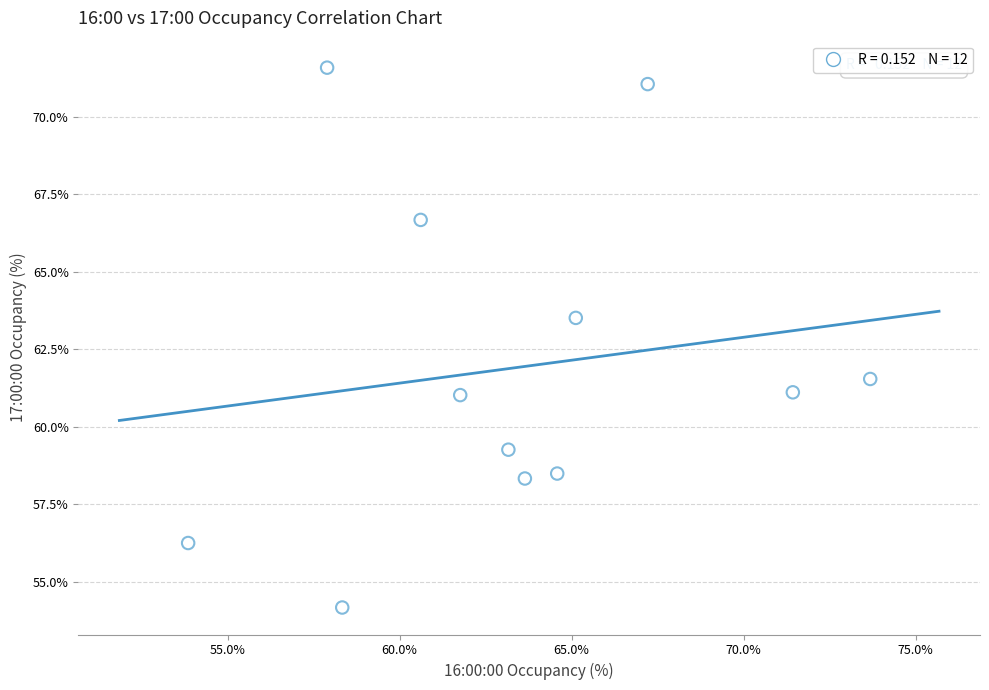

What is the average Y value?

61.9